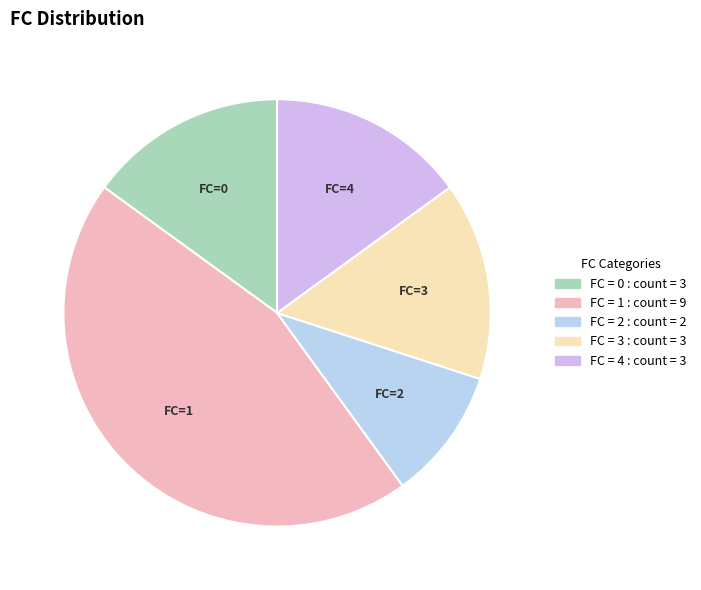

Which category has the smallest portion of the pie?

FC=2